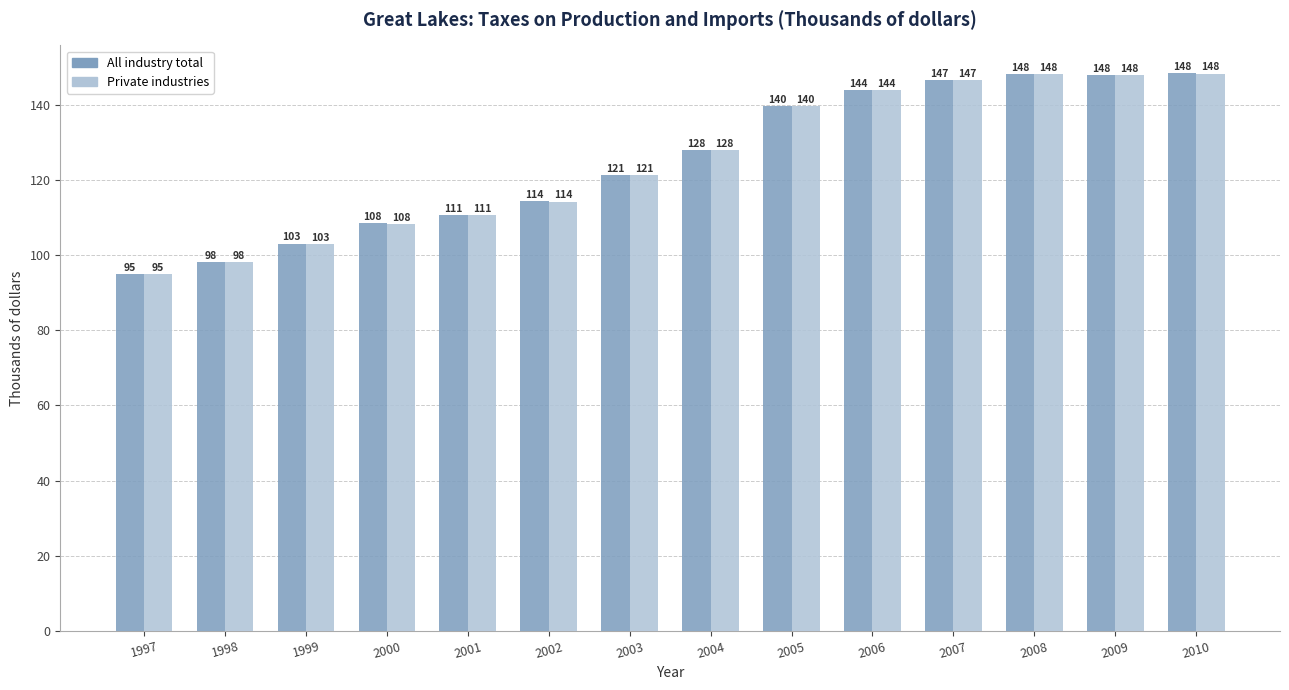

Is the value of Private industries at 2006 greater than the value of All industry total at 1999?

Yes